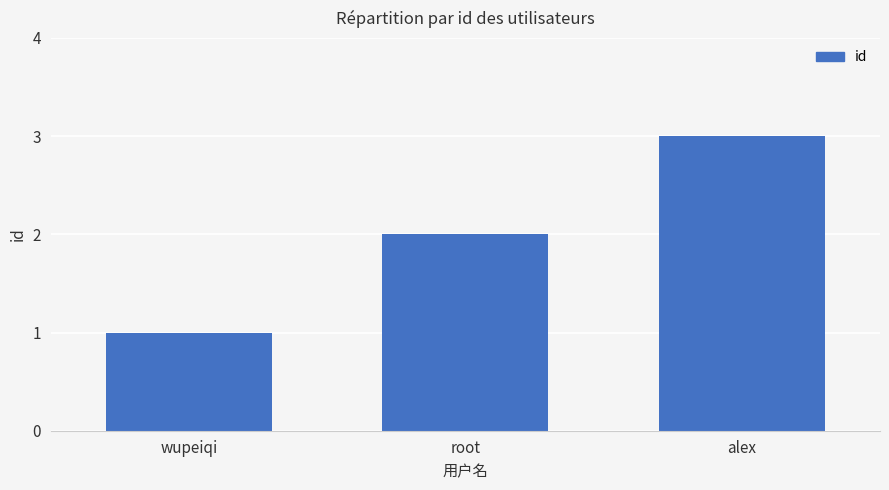

Between alex and root, which is larger?

alex